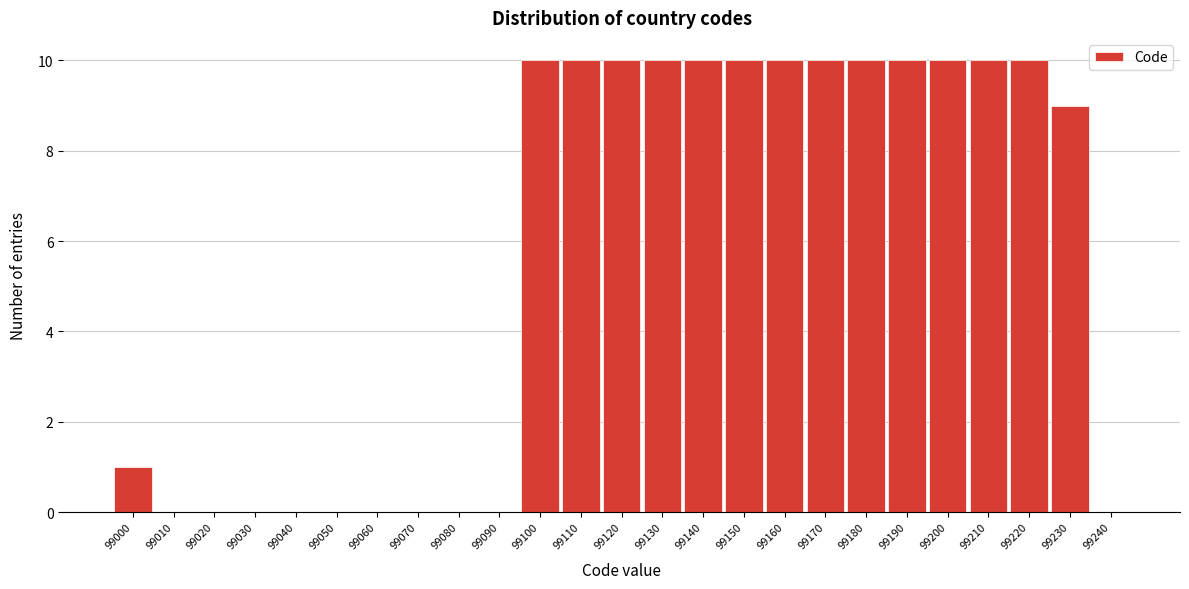

Reading left to right, list all the values displayed in this chart.

99000=1	99010=0	99020=0	99030=0	99040=0	99050=0	99060=0	99070=0	99080=0	99090=0	99100=10	99110=10	99120=10	99130=10	99140=10	99150=10	99160=10	99170=10	99180=10	99190=10	99200=10	99210=10	99220=10	99230=9	99240=0